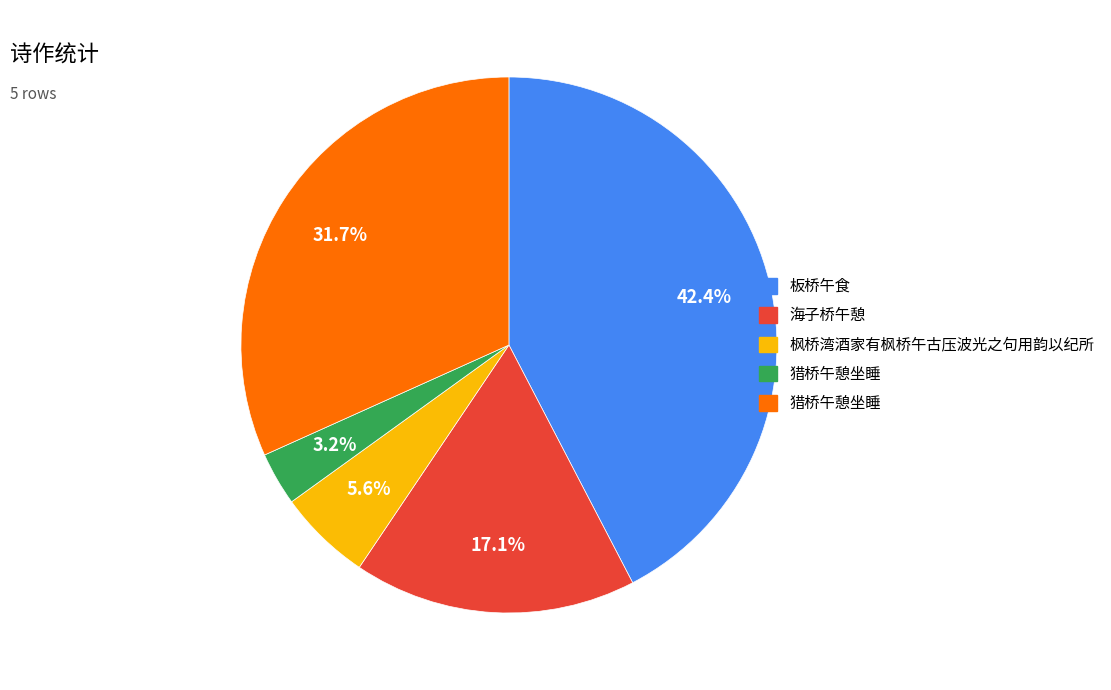

Is there any slice that represents more than half of the pie?

No